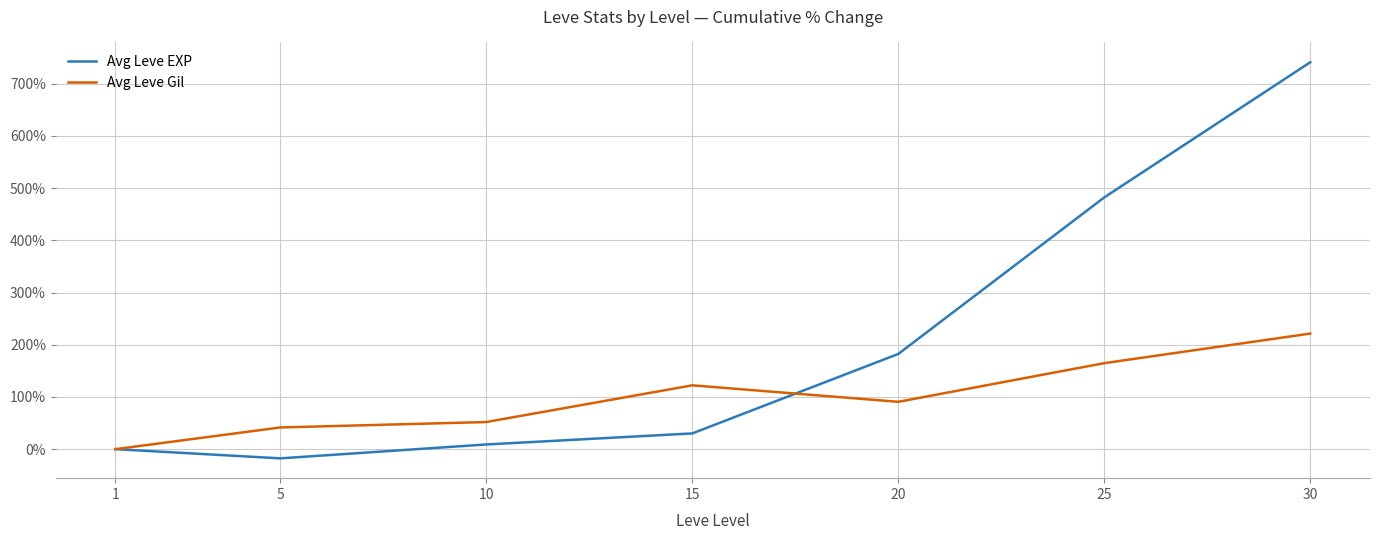

After their last crossing, which series has the higher values: Avg Leve Gil or Avg Leve EXP?

Avg Leve EXP